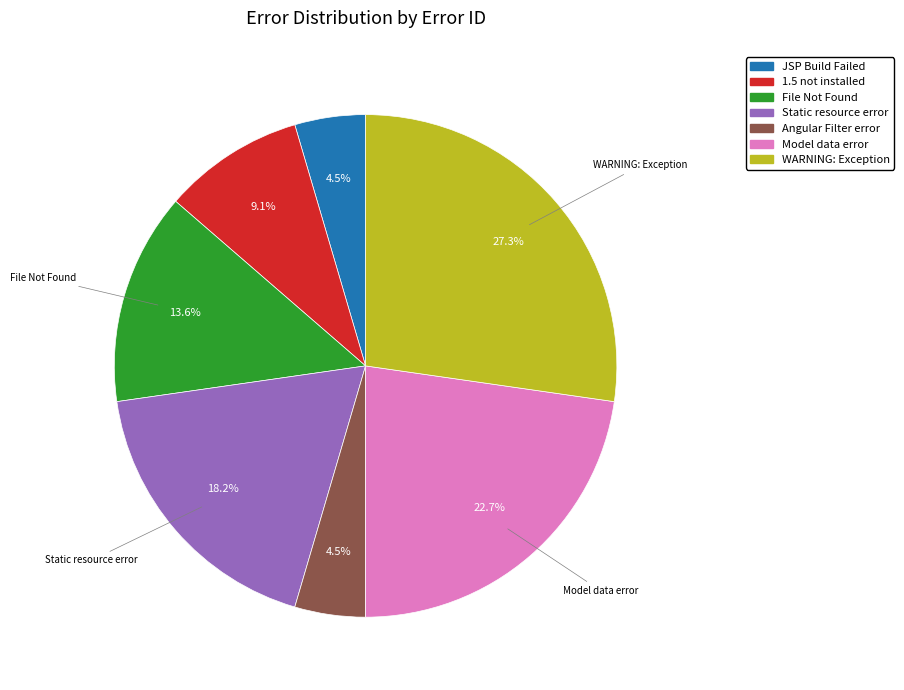

Does any single category account for the majority?

No